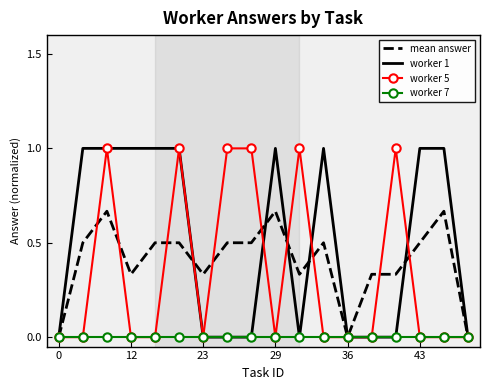

What is the sum of all worker 5 values?

6.0